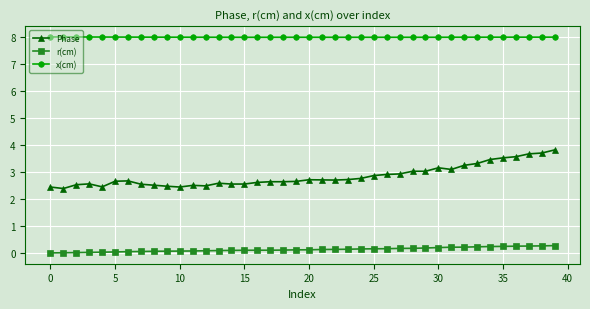

Which series has the largest total across all categories?

x(cm)